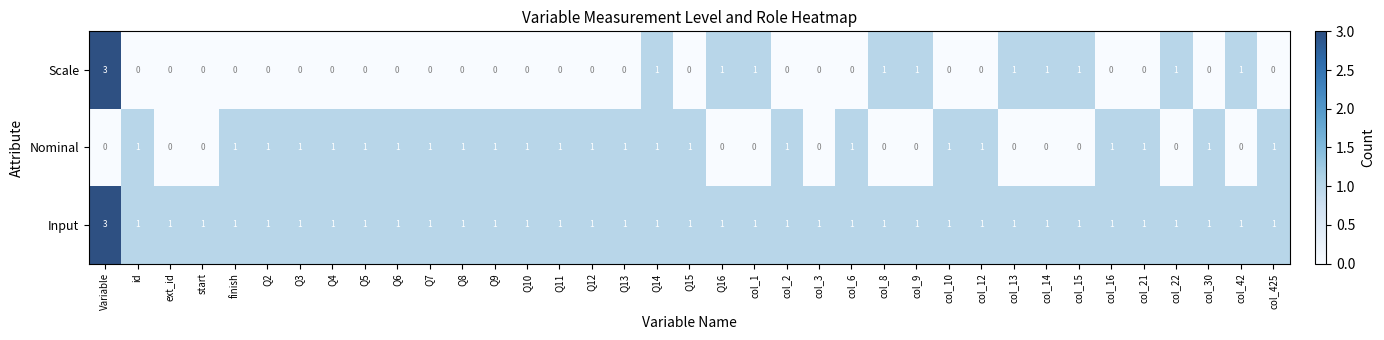

Which series has the largest total across all categories?

Input